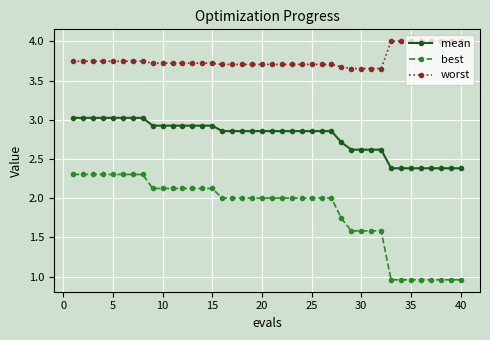

What is the value of the worst point at the 39th from the left?

4.0